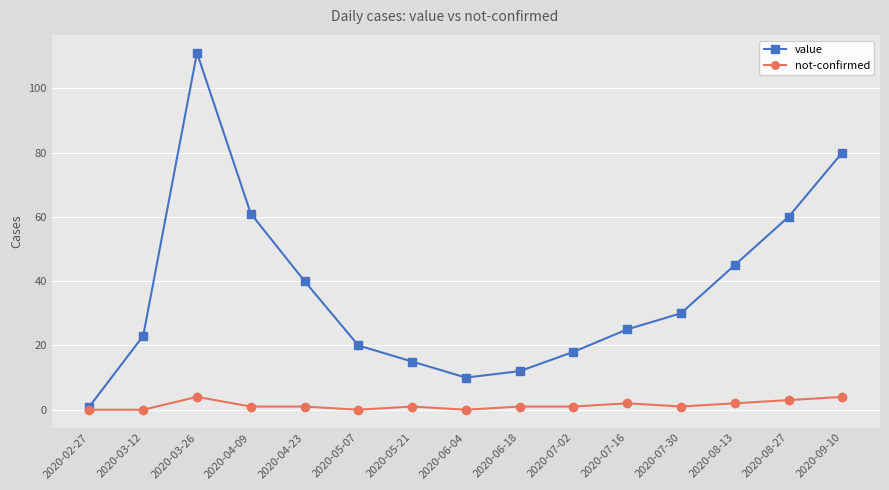

What are all the series names shown in the legend?

value, not-confirmed